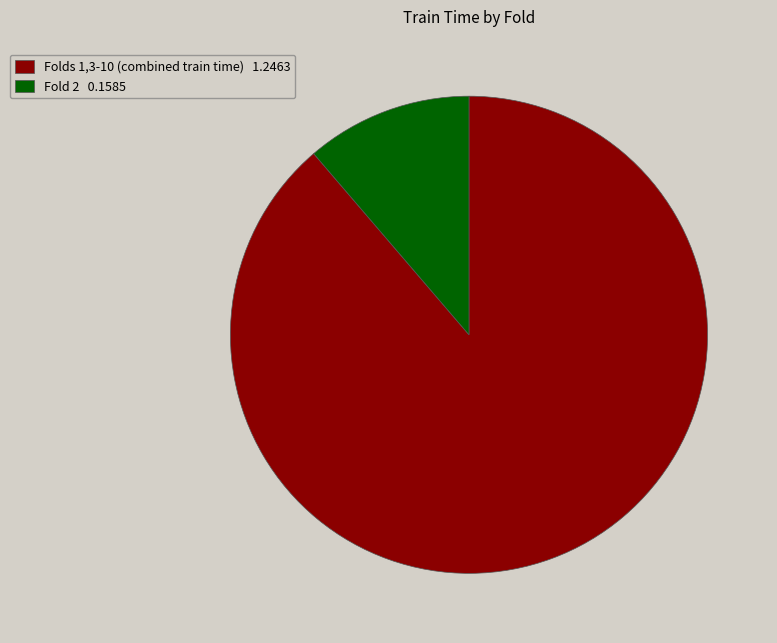

Is it true that Folds 1,3-10 (combined train time) 1.2463 is 77% of the pie?

False